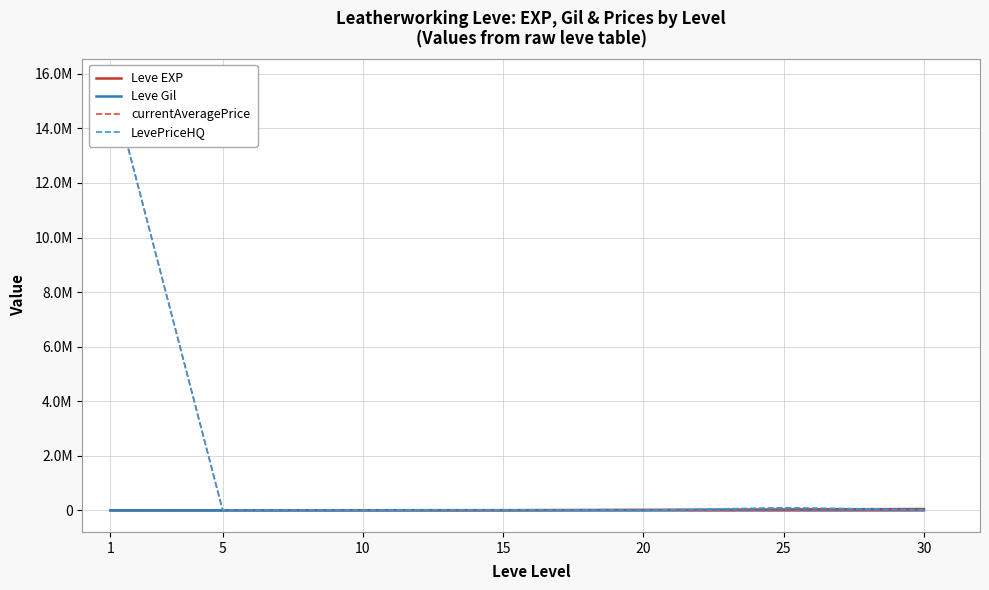

Is the value of LevePriceHQ at 15 greater than the value of Leve EXP at 1?

Yes